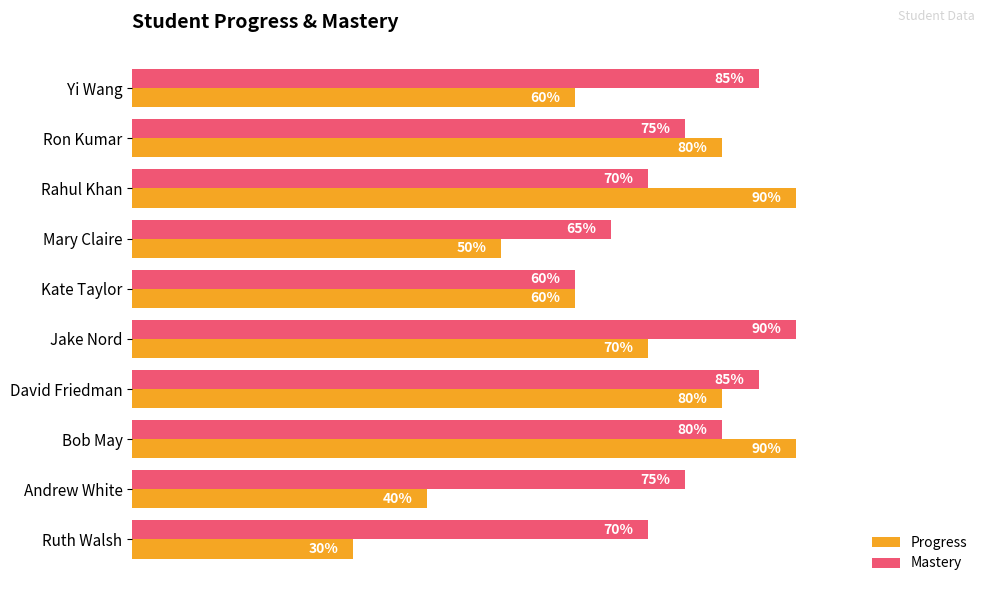

What are all the series names shown in the legend?

Progress, Mastery